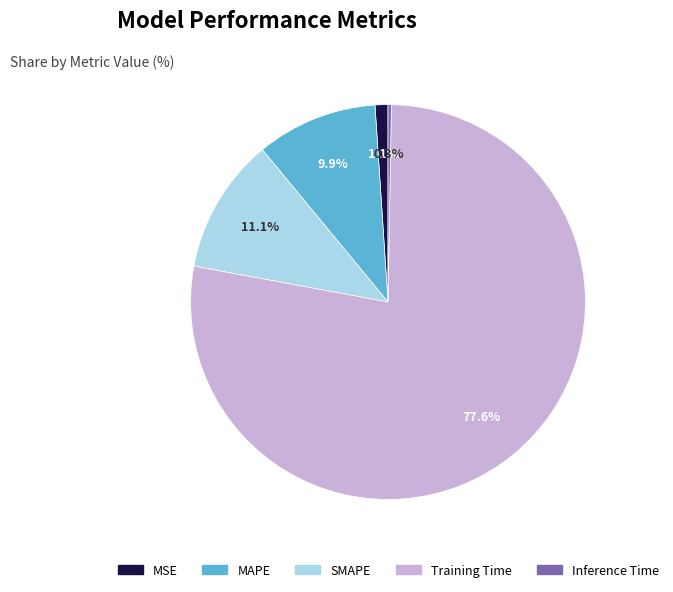

Combined, what portion of the pie is Training Time and SMAPE?

88.7%